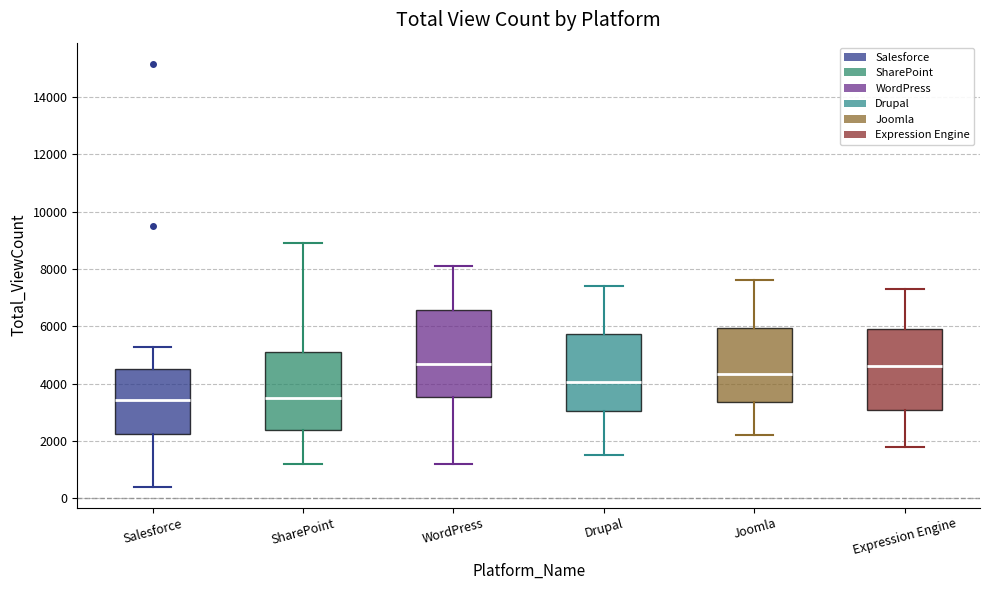

Reading left to right, read every box against the y-axis: the position of its median line, the range the box covers, and the ends of its whiskers. The values are not printed on the chart, so give them approximately, as read against the axis.

Salesforce: median 3400, box 2200 to 4600, whiskers 400 to 5200
SharePoint: median 3600, box 2400 to 5200, whiskers 1200 to 9000
WordPress: median 4800, box 3600 to 6600, whiskers 1200 to 8200
Drupal: median 4000, box 3000 to 5800, whiskers 1600 to 7400
Joomla: median 4400, box 3400 to 6000, whiskers 2200 to 7600
Expression Engine: median 4600, box 3000 to 6000, whiskers 1800 to 7400